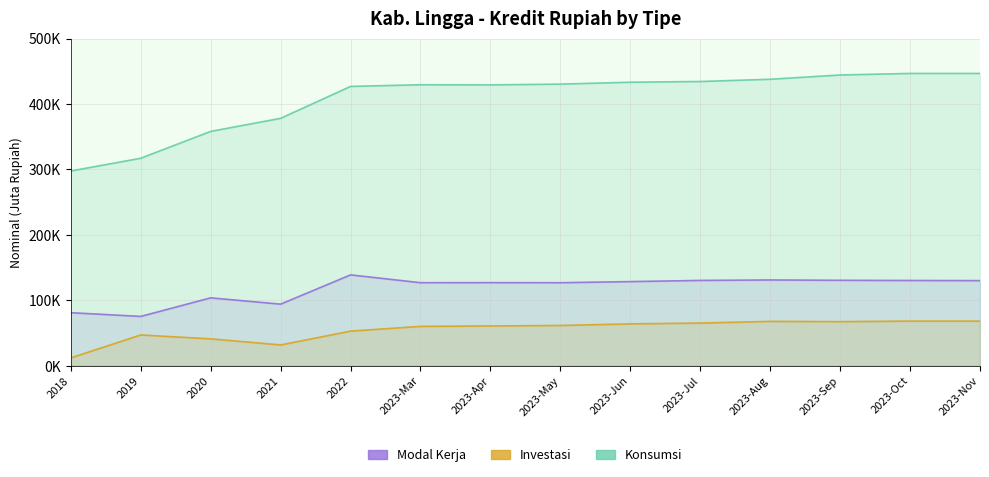

Rank the categories by Investasi value from highest to lowest.

2023-Oct, 2023-Nov, 2023-Aug, 2023-Sep, 2023-Jul, 2023-Jun, 2023-May, 2023-Apr, 2023-Mar, 2022, 2019, 2020, 2021, 2018